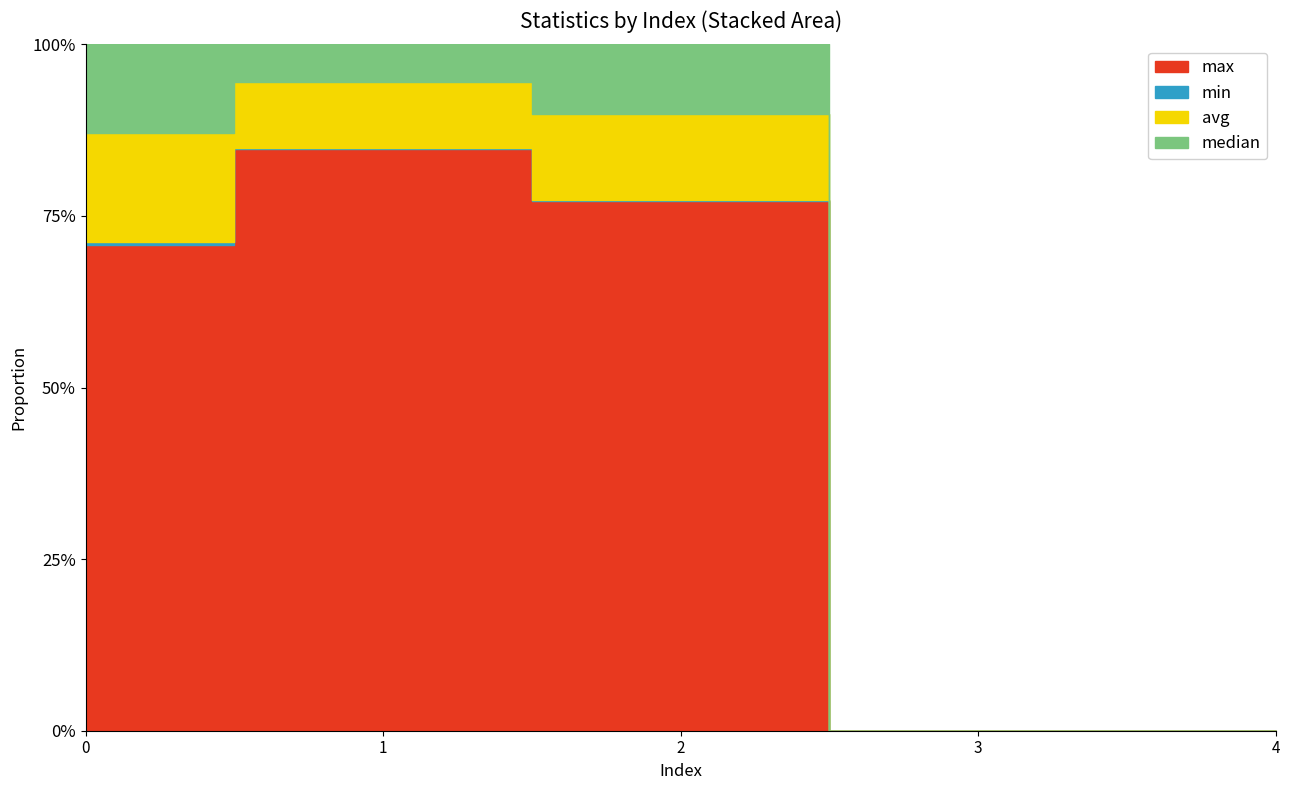

The median series shows 1.0 at 2. True or false?

True